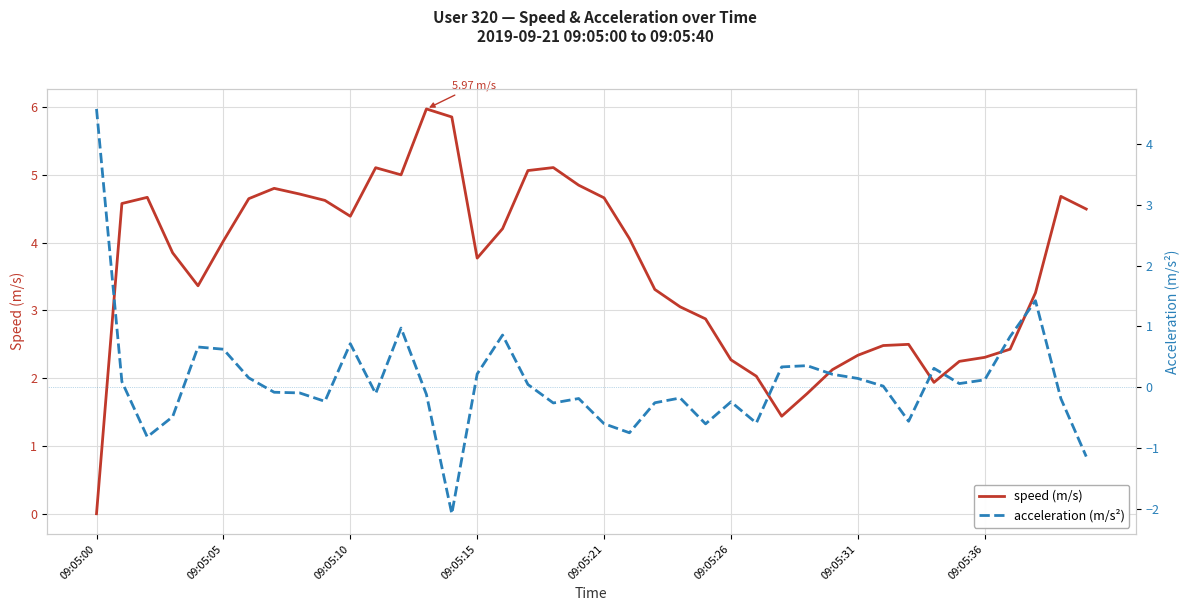

Which series has the largest total across all categories?

speed